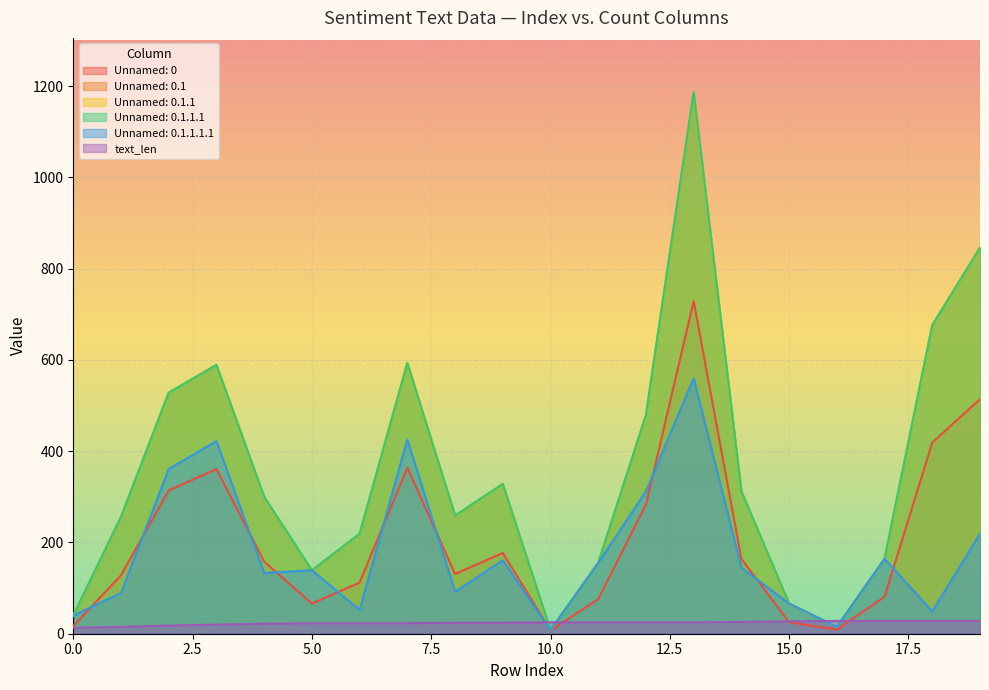

At 11, list the series in order from largest to smallest.

Unnamed: 0.1, Unnamed: 0.1.1, Unnamed: 0.1.1.1, Unnamed: 0.1.1.1.1, Unnamed: 0, text_len